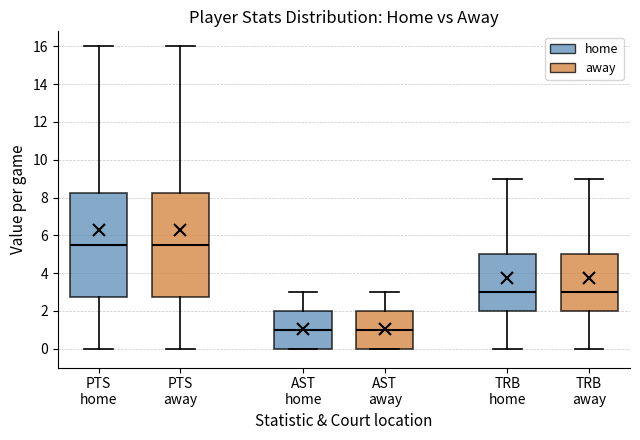

Where is the lower edge of the box for TRB away on the y-axis? The values are not printed on the chart, so give them approximately, as read against the axis.

2.0